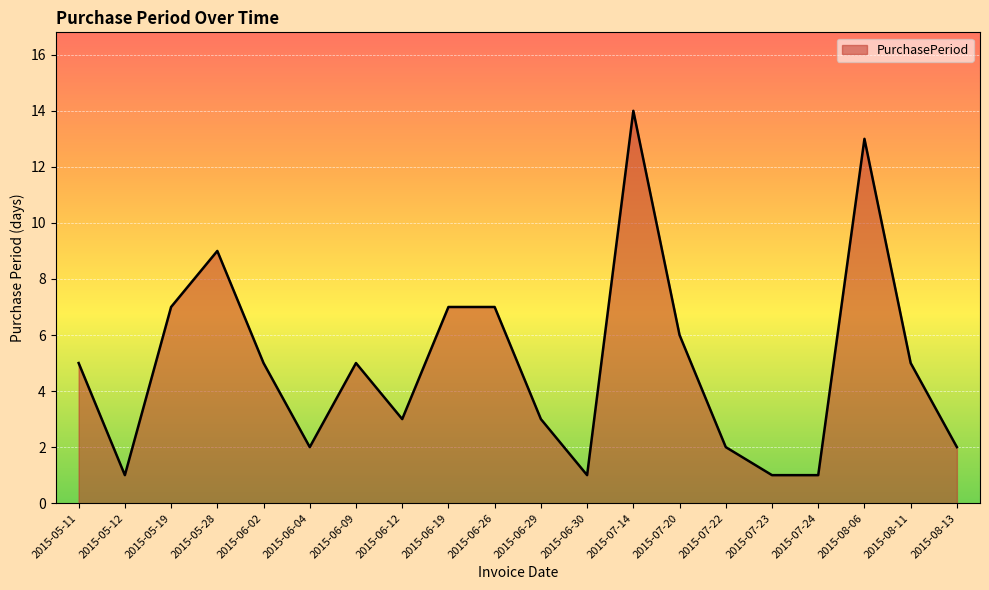

Where is the first local minimum?

2015-05-12